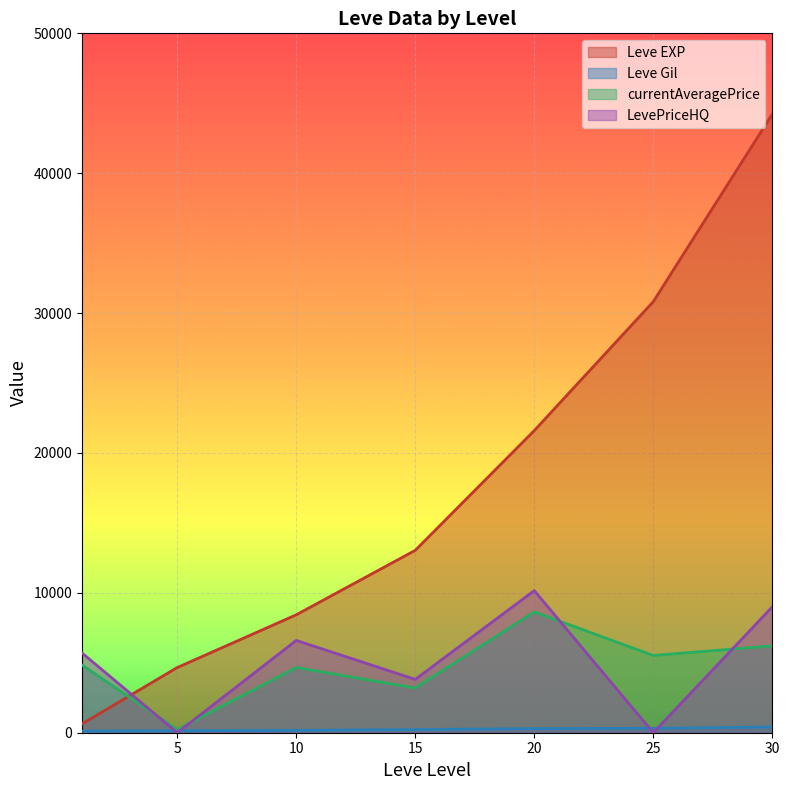

List the labels in order of Leve EXP value, largest first.

30, 25, 20, 15, 10, 5, 1